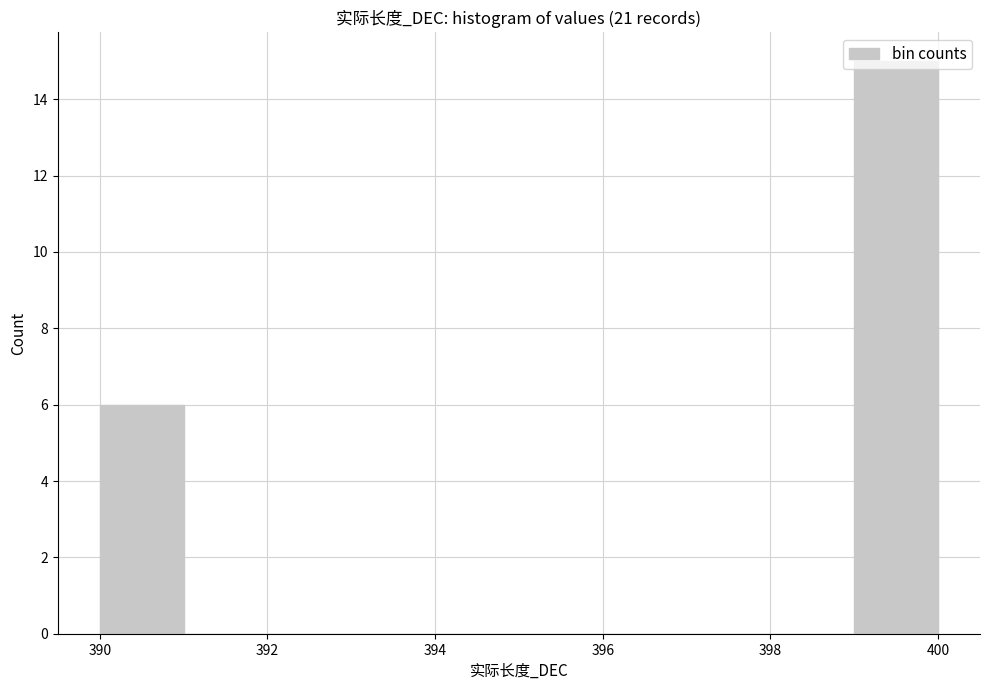

Over which range of the x-axis is the bar tallest?

399 to 400